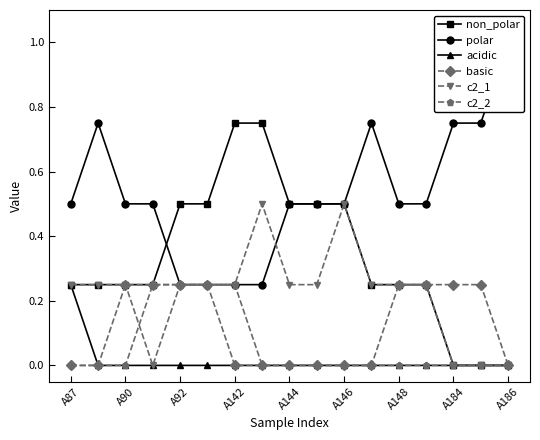

Reading left to right, what are all the values shown in this chart?

non_polar: 0.2	0.2	0.2	0.2	0.5	0.5	0.8	0.8	0.5	0.5	0.5	0.2	0.2	0.2	0.0	0.0	0.0
polar: 0.5	0.8	0.5	0.5	0.2	0.2	0.2	0.2	0.5	0.5	0.5	0.8	0.5	0.5	0.8	0.8	1.0
acidic: 0.2	0.0	0.0	0.0	0.0	0.0	0.0	0.0	0.0	0.0	0.0	0.0	0.0	0.0	0.0	0.0	0.0
basic: 0.0	0.0	0.2	0.2	0.2	0.2	0.0	0.0	0.0	0.0	0.0	0.0	0.2	0.2	0.2	0.2	0.0
c2_1: 0.2	0.2	0.2	0.0	0.2	0.2	0.2	0.5	0.2	0.2	0.5	0.2	0.2	0.2	0.0	0.0	0.0
c2_2: 0.0	0.0	0.0	0.2	0.2	0.2	0.2	0.0	0.0	0.0	0.0	0.0	0.0	0.0	0.0	0.0	0.0